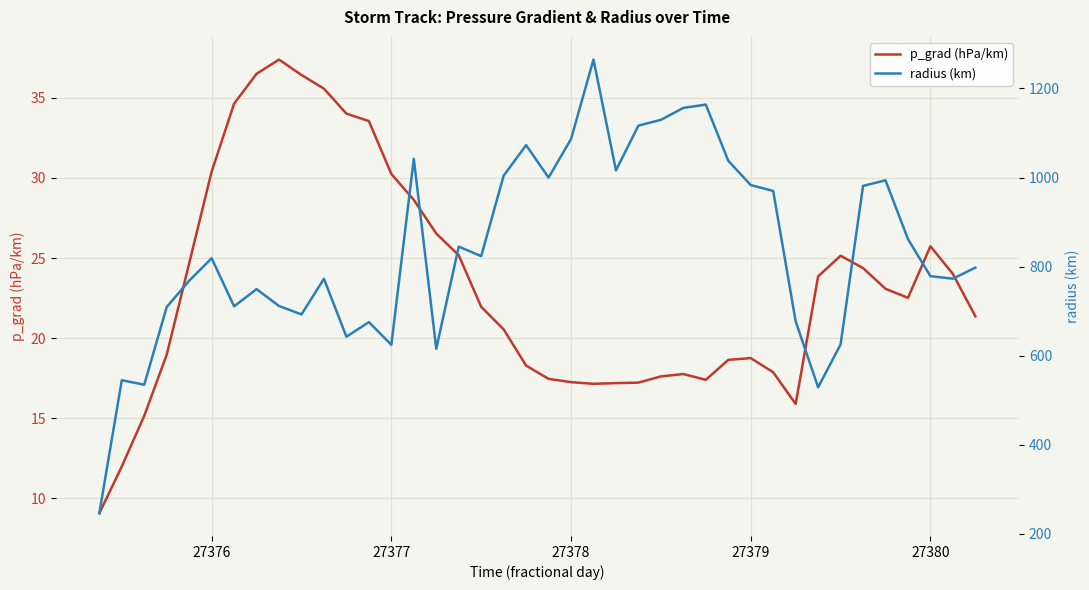

What is the highest value of the p_grad (hPa/km) series?

37.4